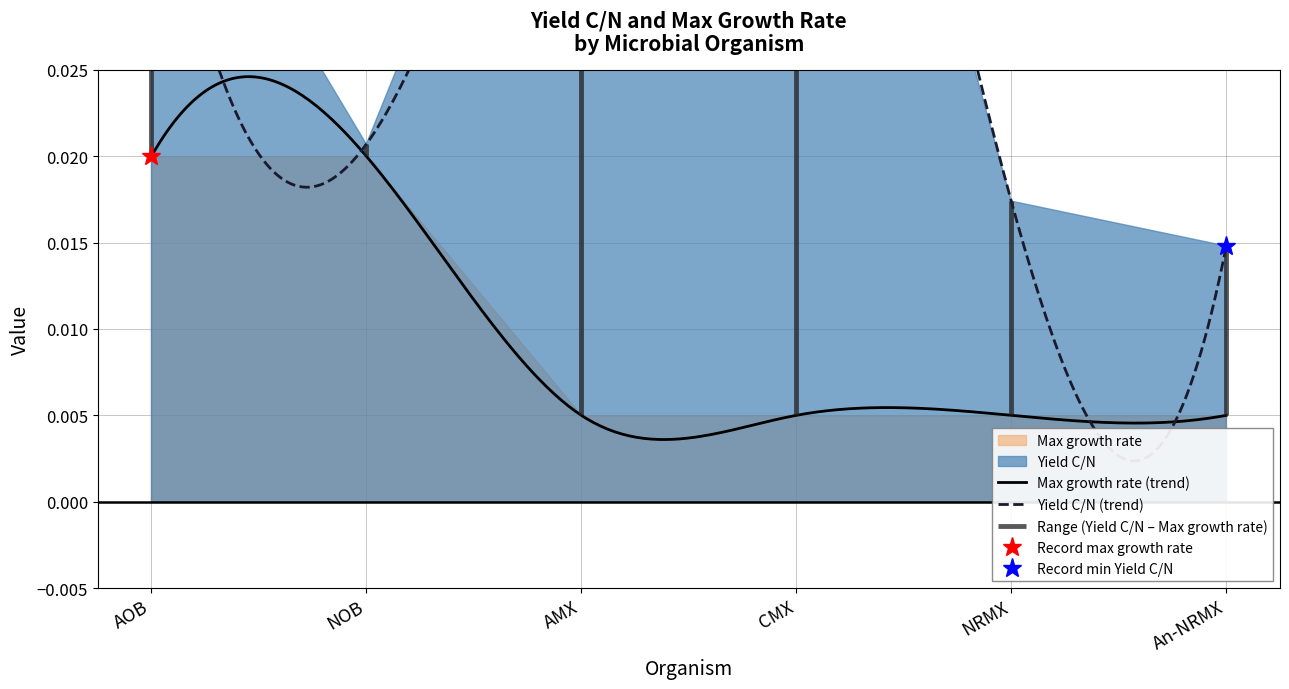

True or false: Yield C/N and Max growth rate intersect in this chart.

False